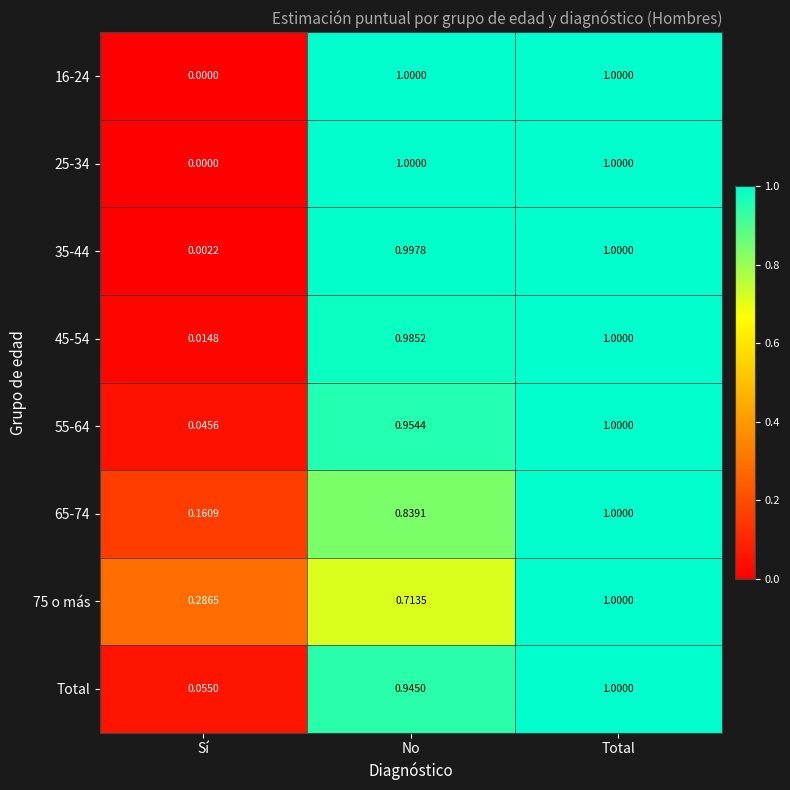

At which category is the sum across all series the highest?

Total